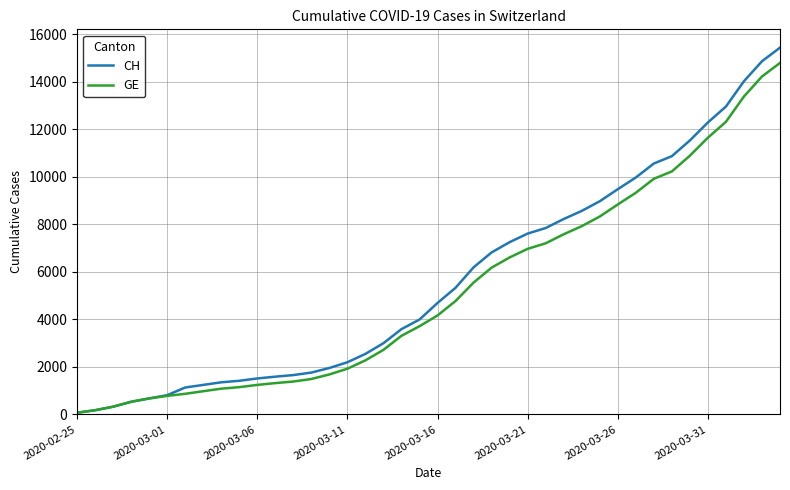

Which series has the widest spread of values?

CH